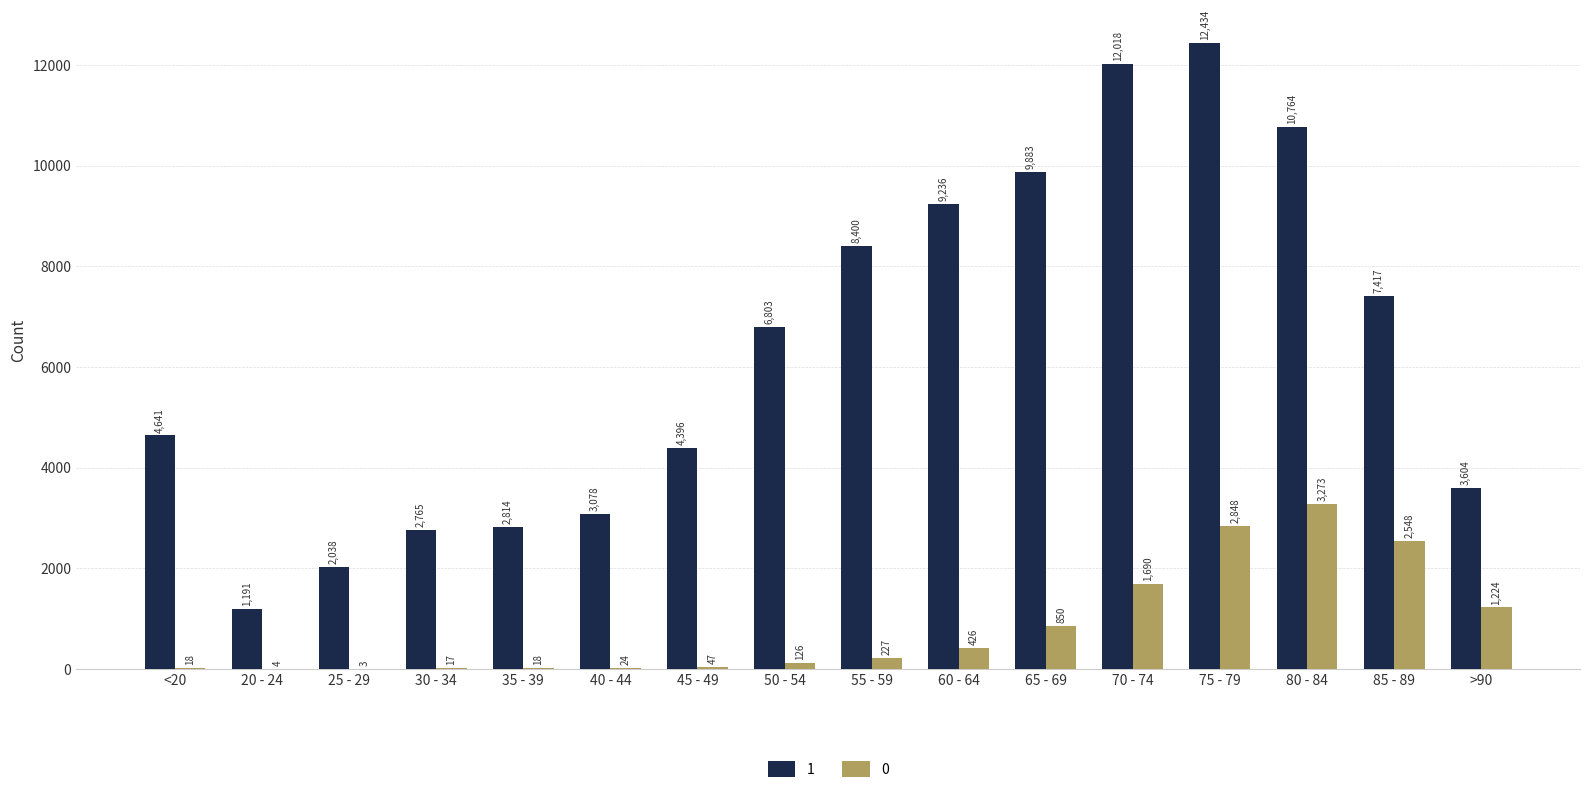

Is it true that 1 equals 4881 at 35 - 39?

False